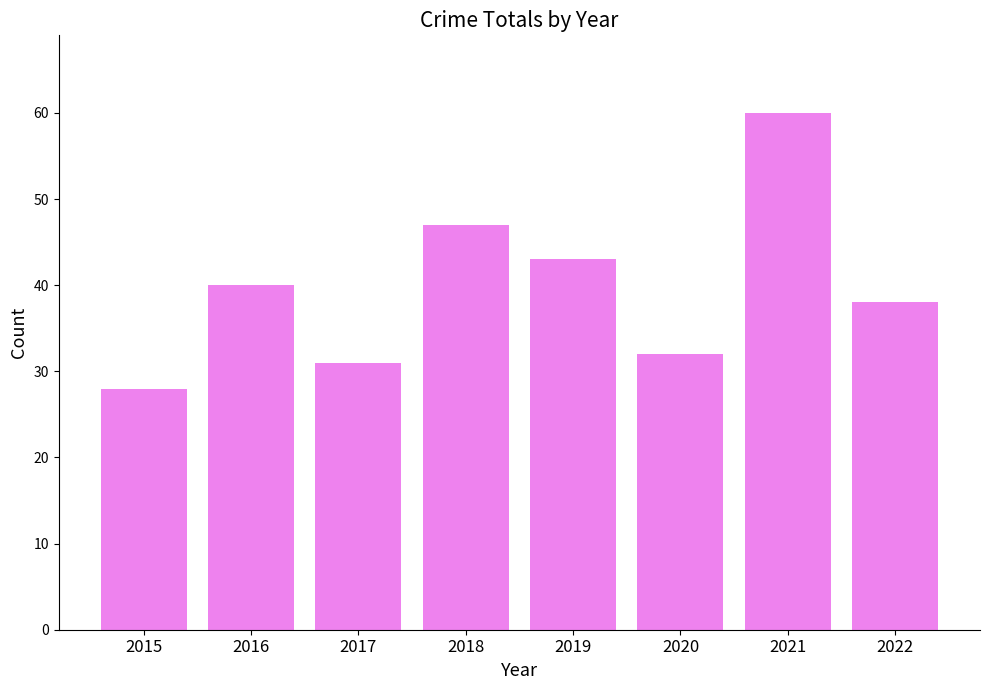

What is the value of the 5th bar from the left?

43